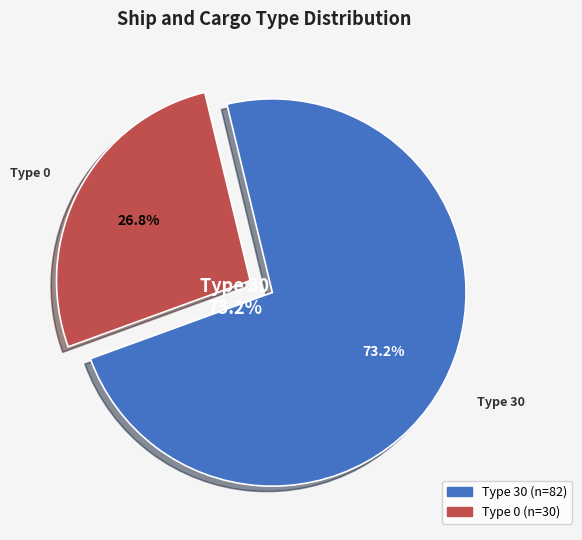

What is the largest slice in the pie chart?

30